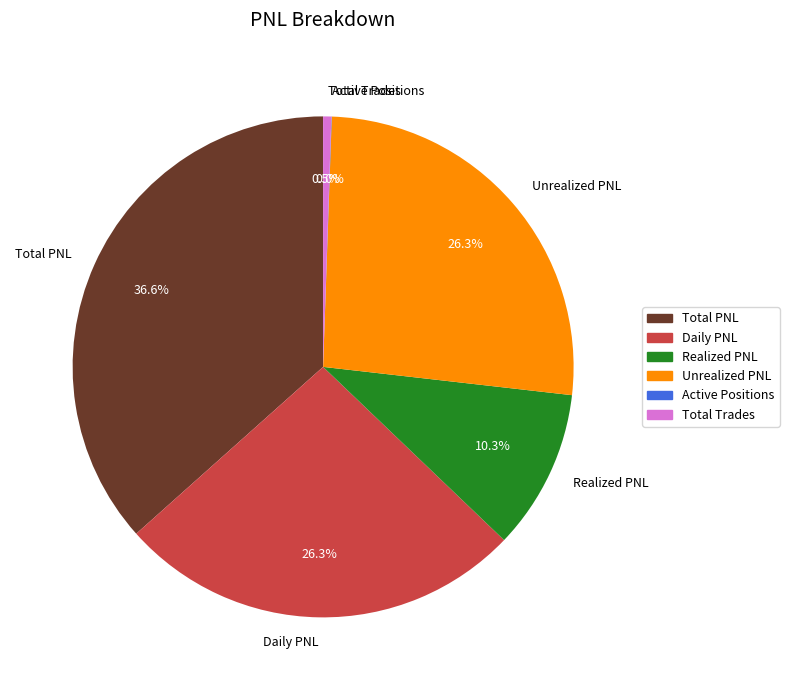

Which category has the biggest portion of the pie?

Total PNL